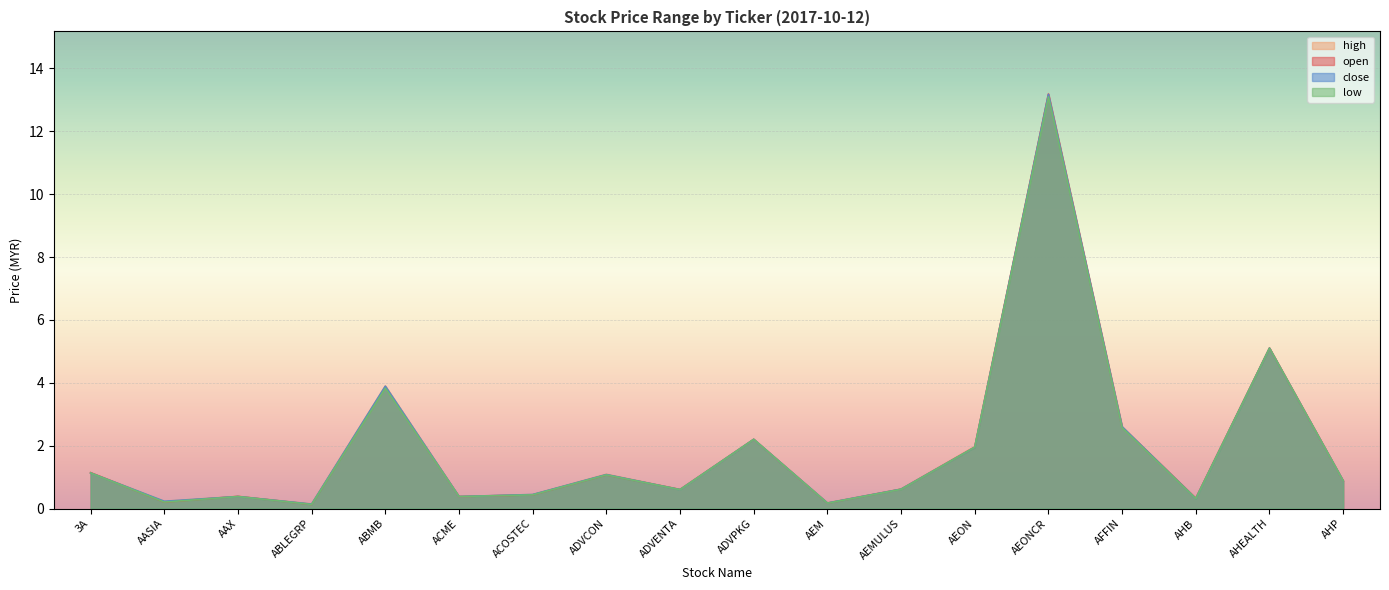

List the series in order of their overall mean, lowest first.

low, open, close, high